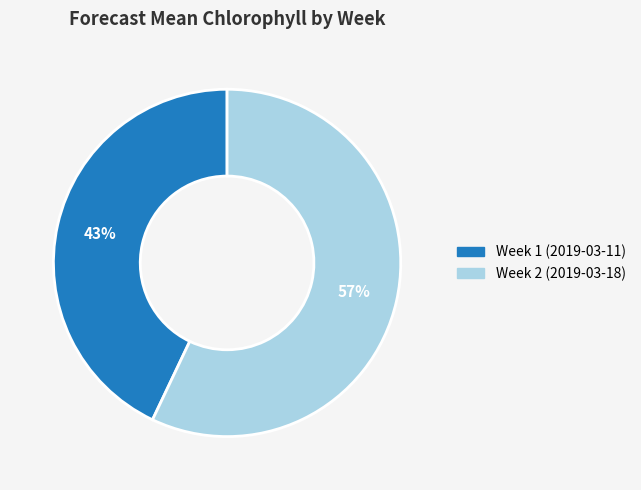

What percentage is the Week 1 (2019-03-11) slice, to the nearest percent?

43%